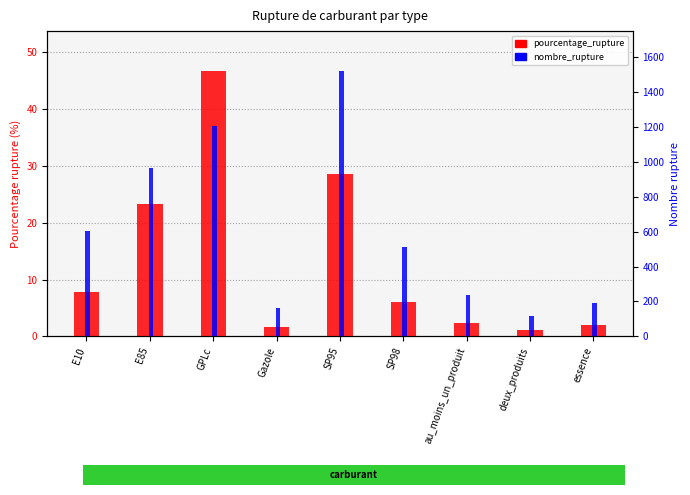

What is the difference between the maximum and minimum values in the pourcentage_rupture series?

45.6